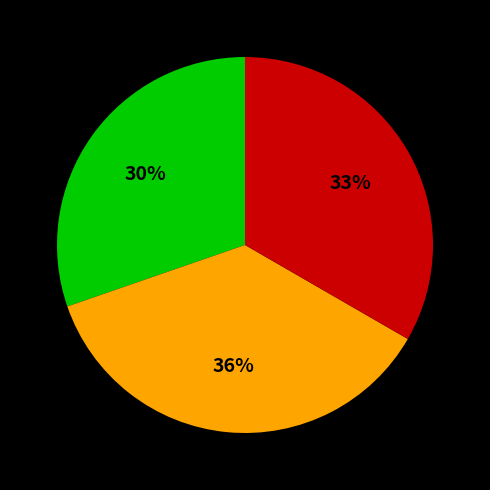

To the nearest percent, what is the difference between the largest and smallest slice percentages?

6%